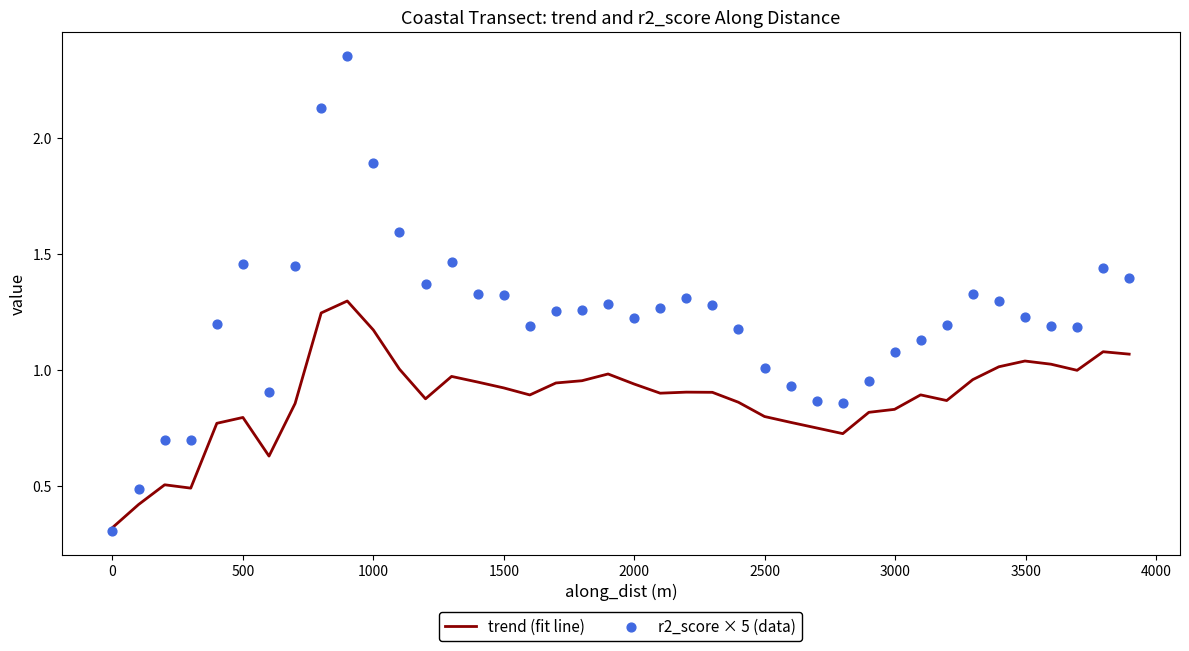

What are all the series names shown in the legend?

trend (fit line), r2_score × 5 (data)